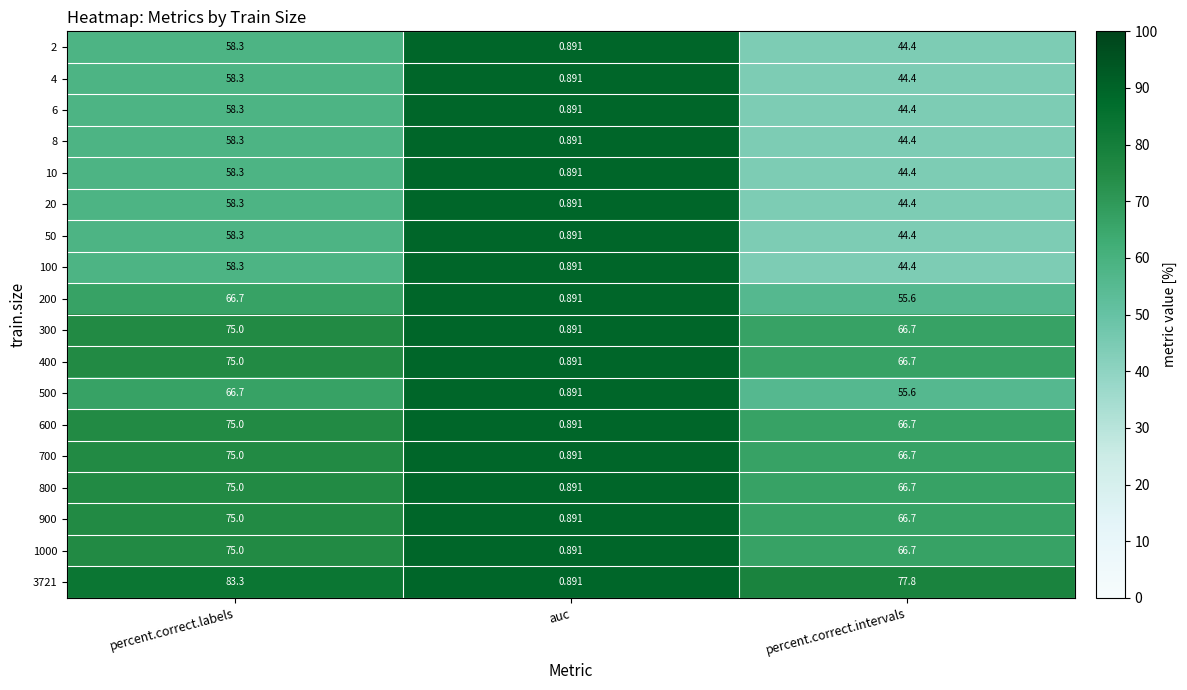

At which label is 300 closest to 37?

percent.correct.intervals